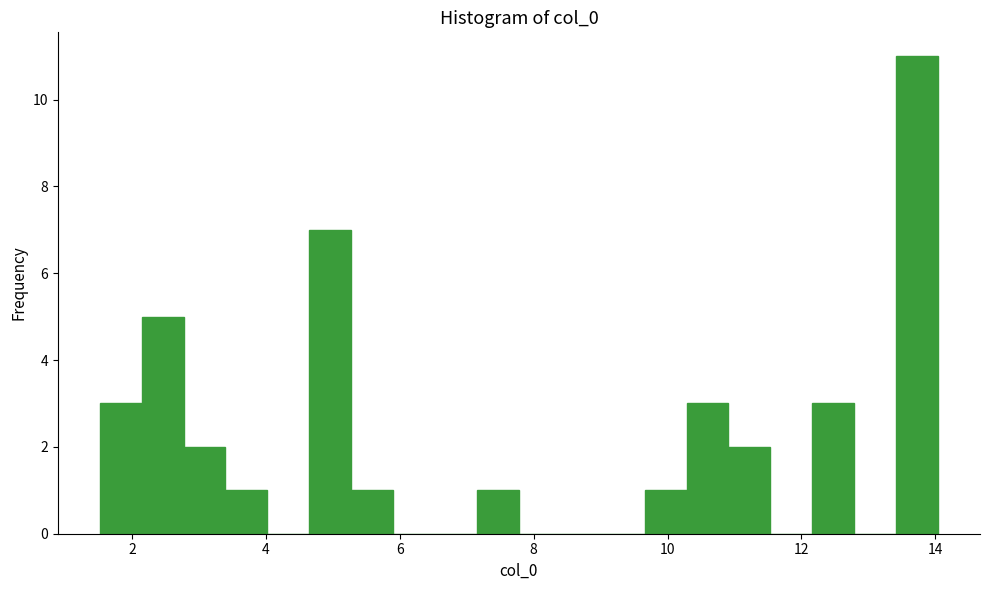

Around what value on the x-axis is the tallest bar? Give the approximate position of its centre, as read against the axis.

13.8